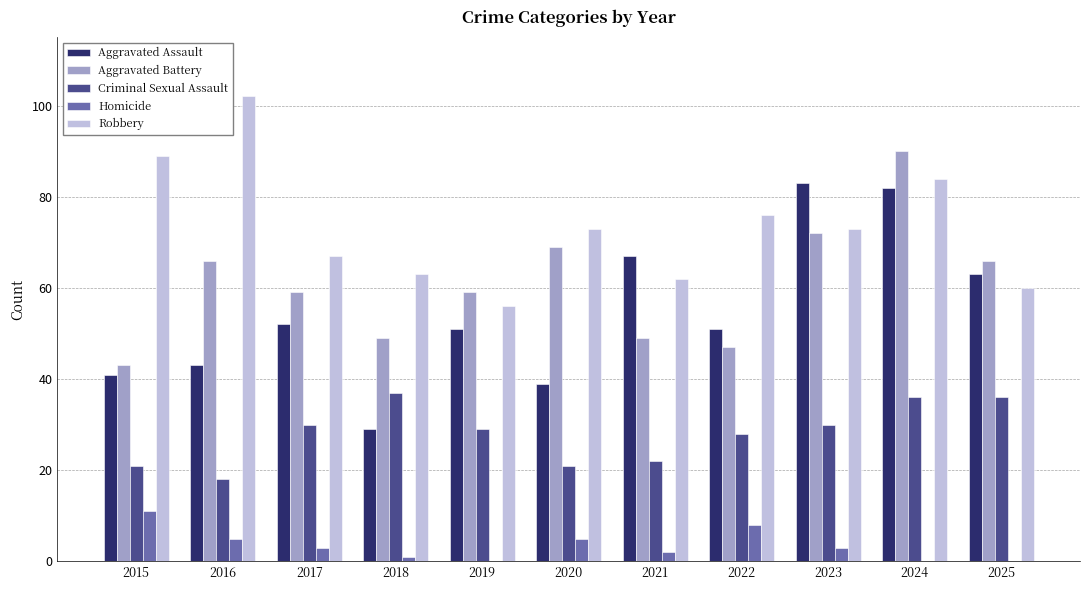

The Criminal Sexual Assault series shows 60 at 2025. True or false?

False